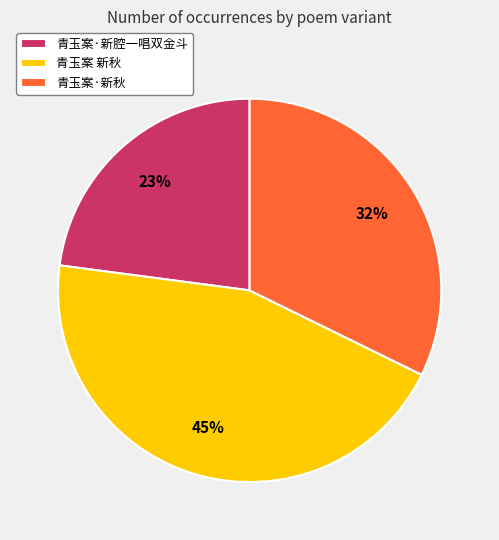

Which category has the smallest portion of the pie?

青玉案·新腔一唱双金斗